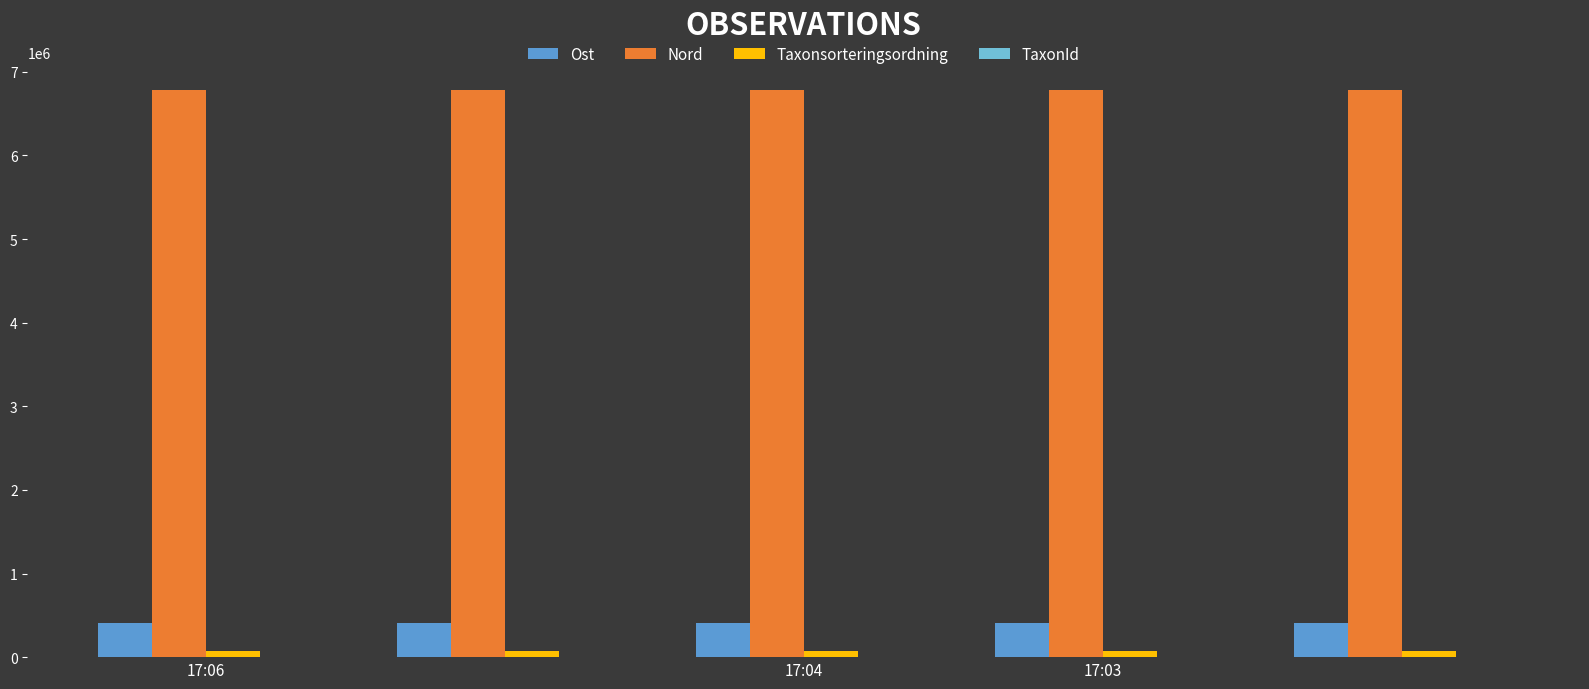

What is the sum of all Taxonsorteringsordning values?

394932